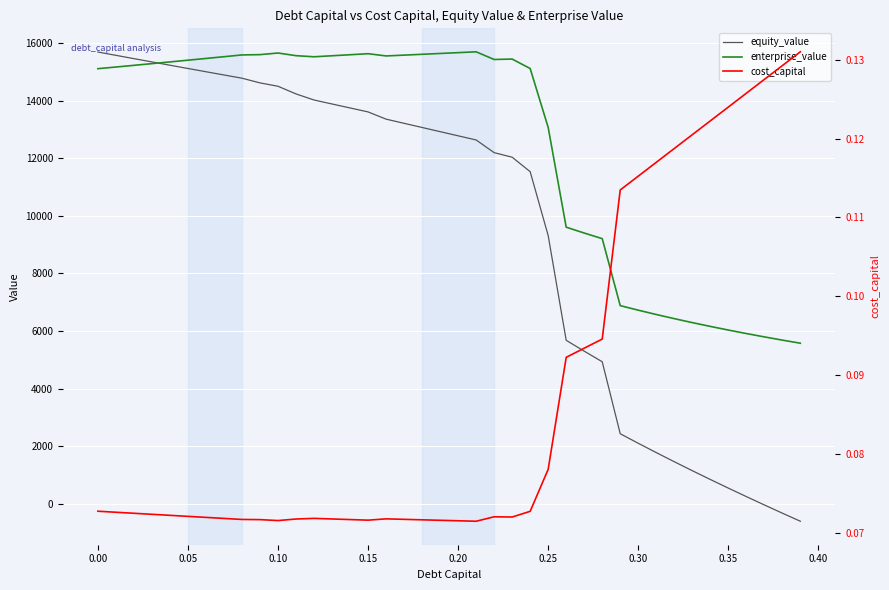

True or false: enterprise_value and equity_value intersect in this chart.

True